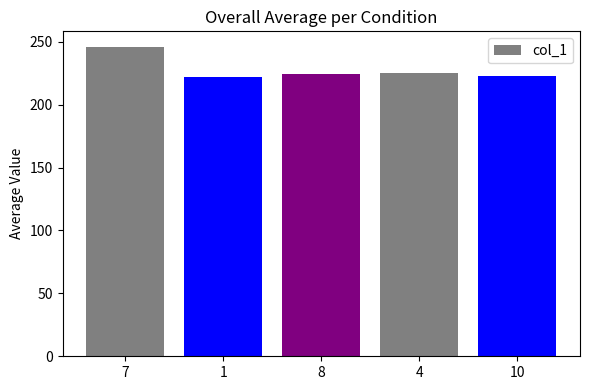

What is the change in value from 7 to 4?

-21